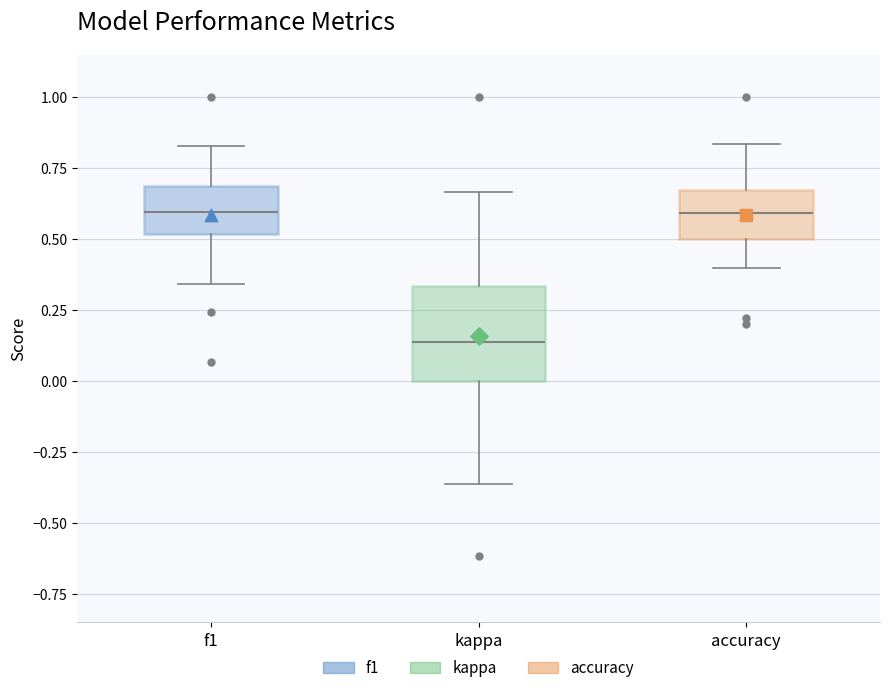

Comparing the boxes themselves (not the whiskers), which one is the tallest?

kappa